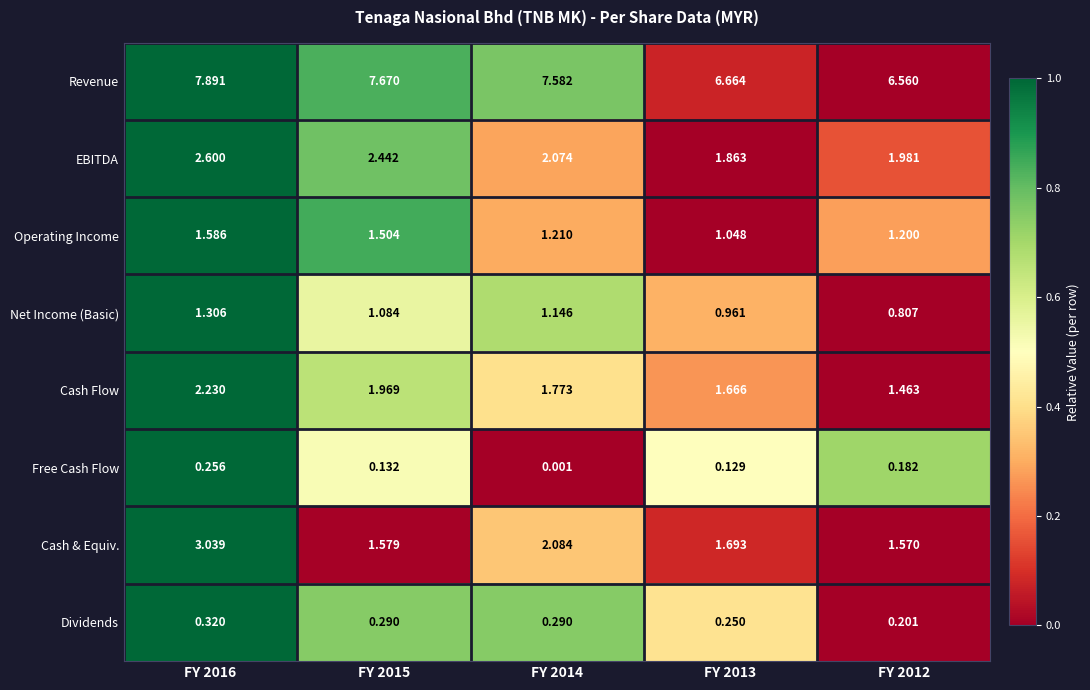

Which series has the largest total across all categories?

Revenue